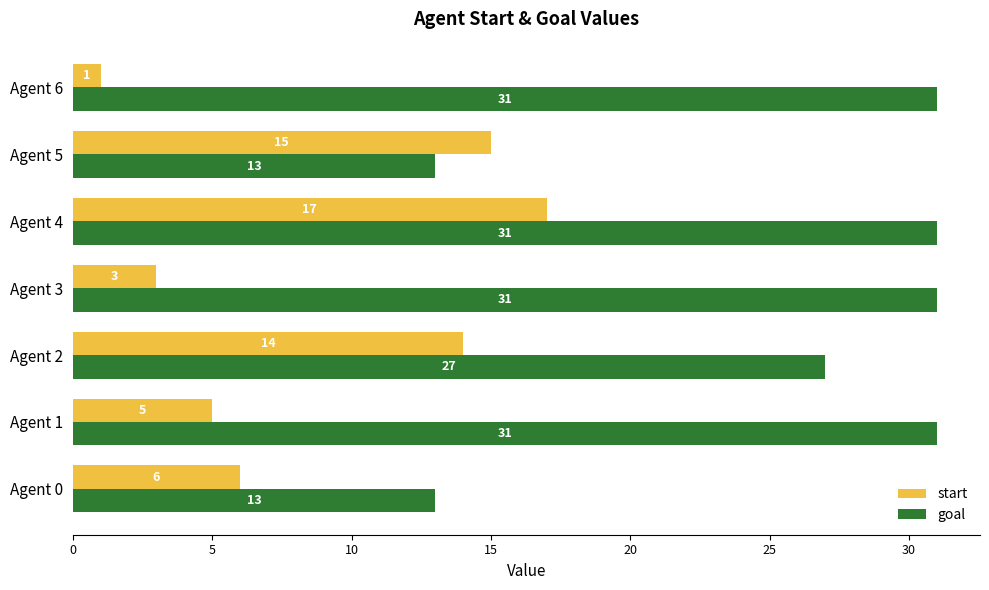

Between Agent 3 and Agent 5, which series saw the biggest shift?

goal